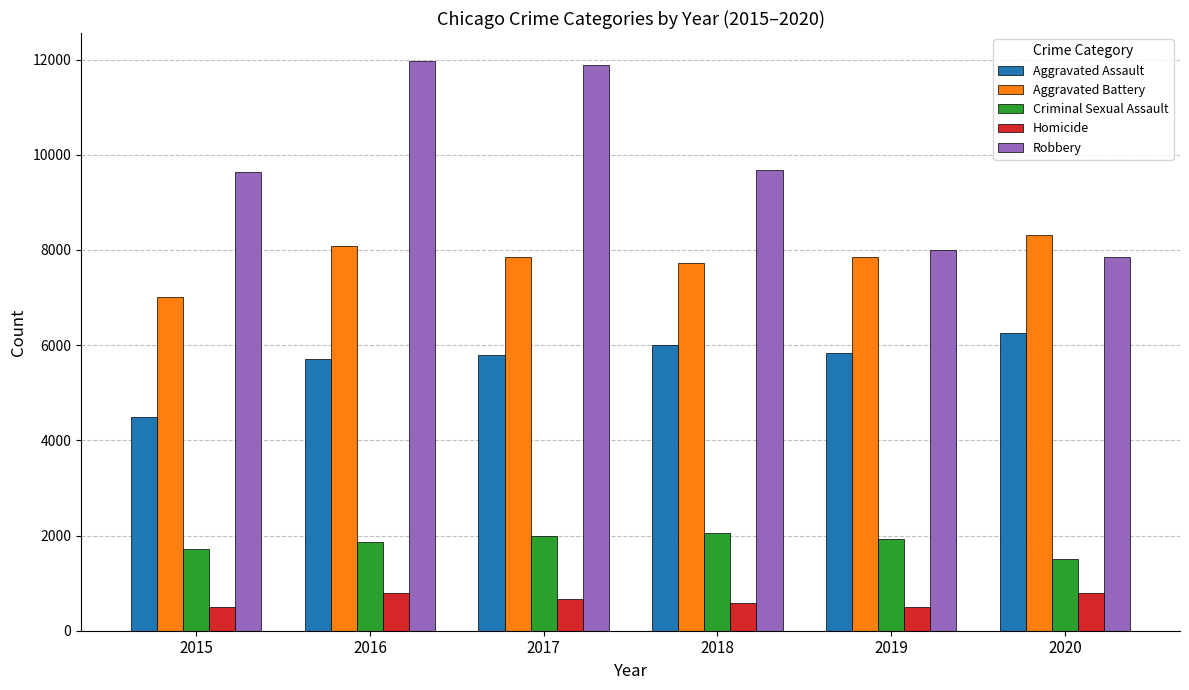

Is the value of Criminal Sexual Assault at 2020 greater than the value of Homicide at 2015?

Yes